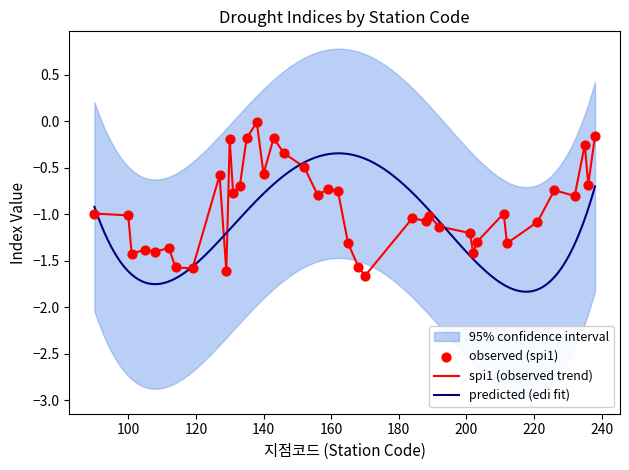

Which series has the largest total across all categories?

spi1